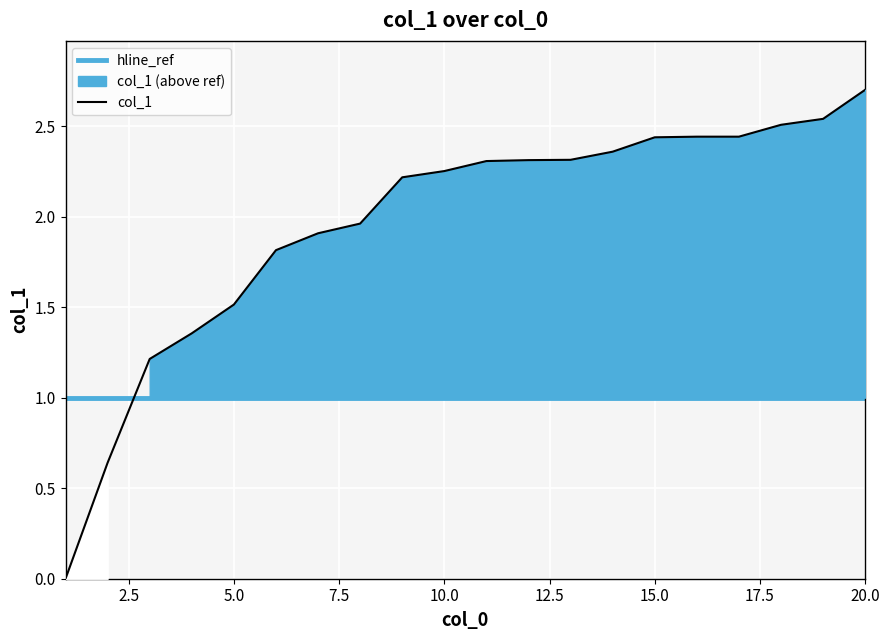

List the labels in order of value, smallest first.

1, 2, 3, 4, 5, 6, 7, 8, 9, 10, 11, 12, 13, 14, 15, 16, 17, 18, 19, 20